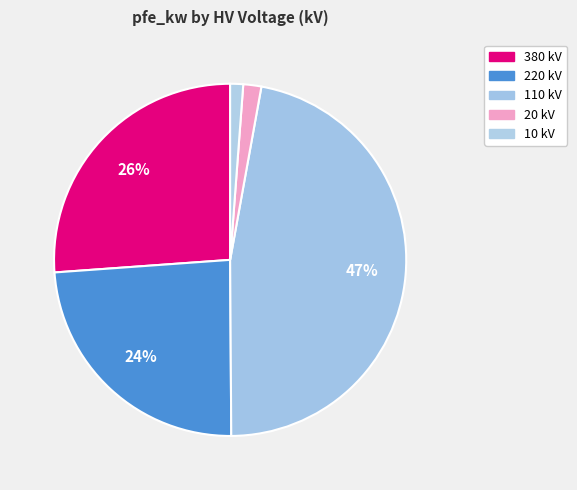

Is there any slice that represents more than half of the pie?

No